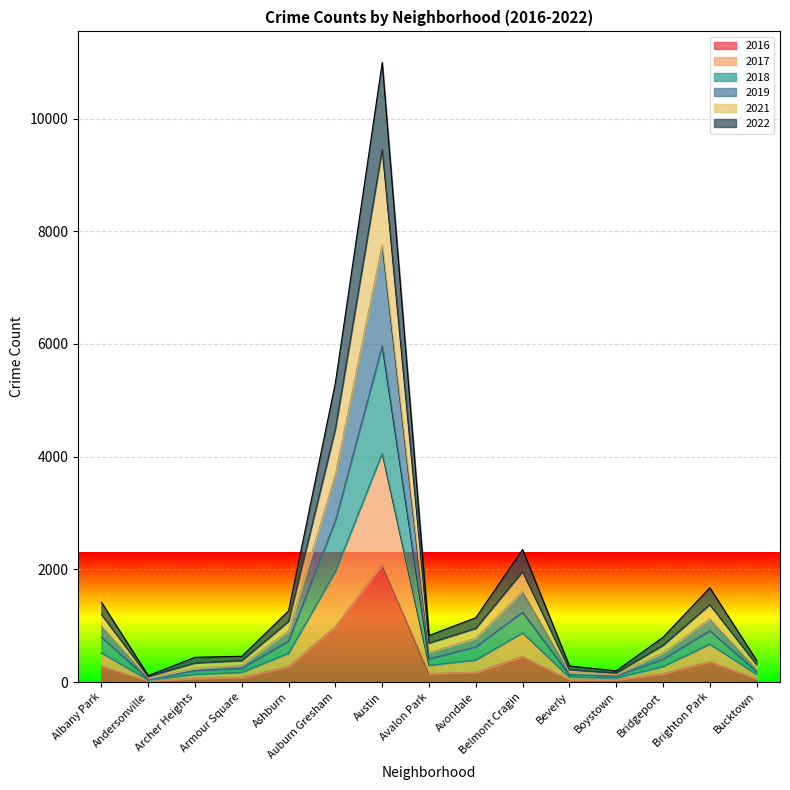

What is the total value across all series at Archer Heights?

439